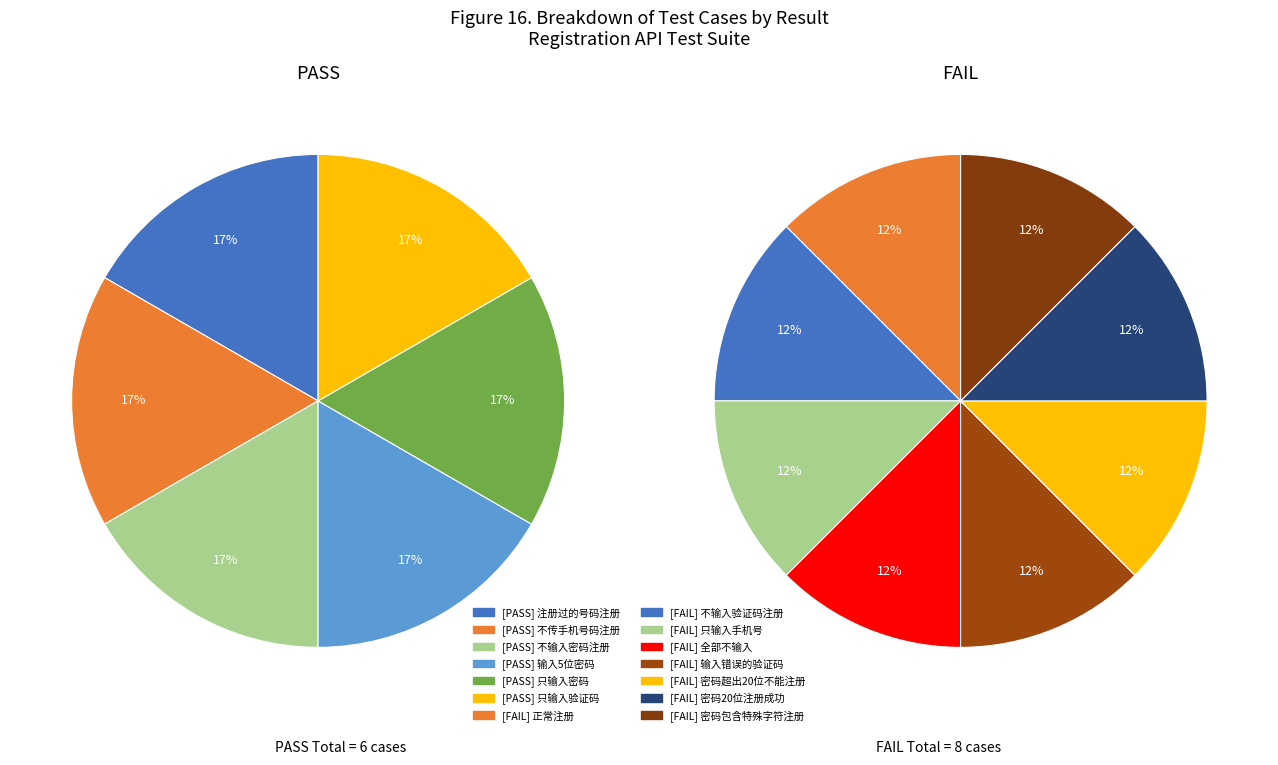

Which has a higher value, PASS or FAIL?

FAIL